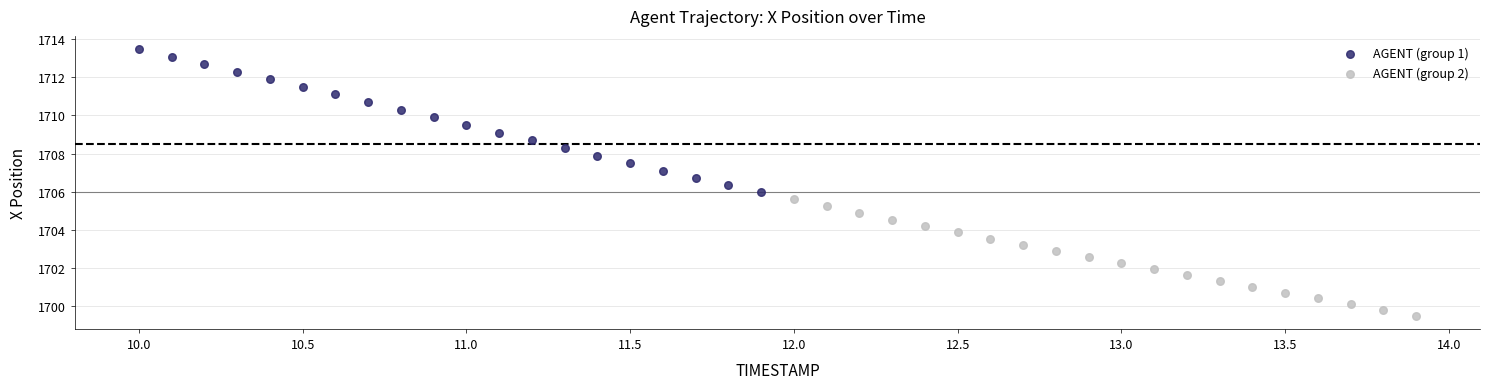

Which series contains the lowest Y value?

AGENT (group 2)